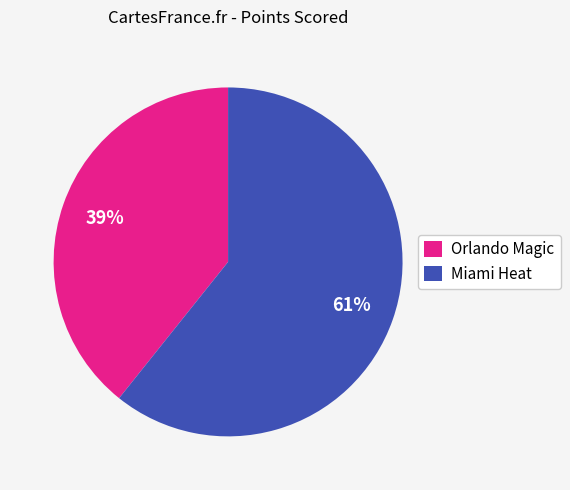

Rank the categories by value from highest to lowest.

Miami Heat, Orlando Magic